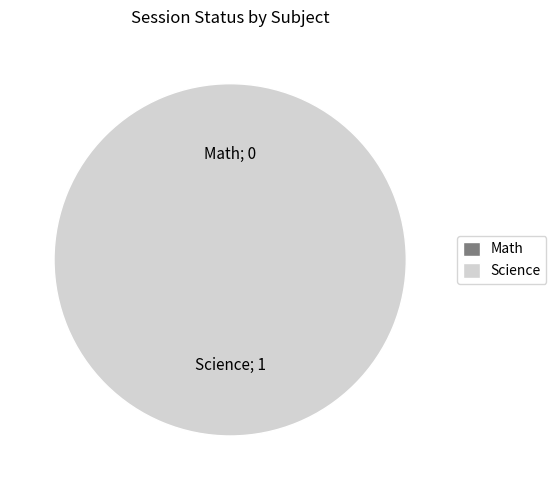

Does Math account for over 50% of the chart?

No